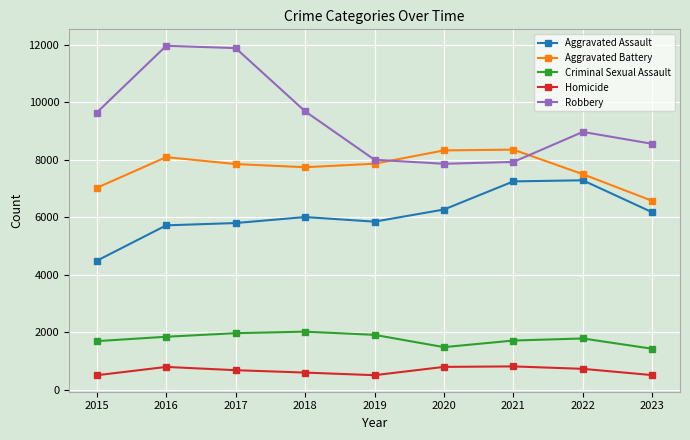

True or false: Robbery and Homicide cross at least once.

False